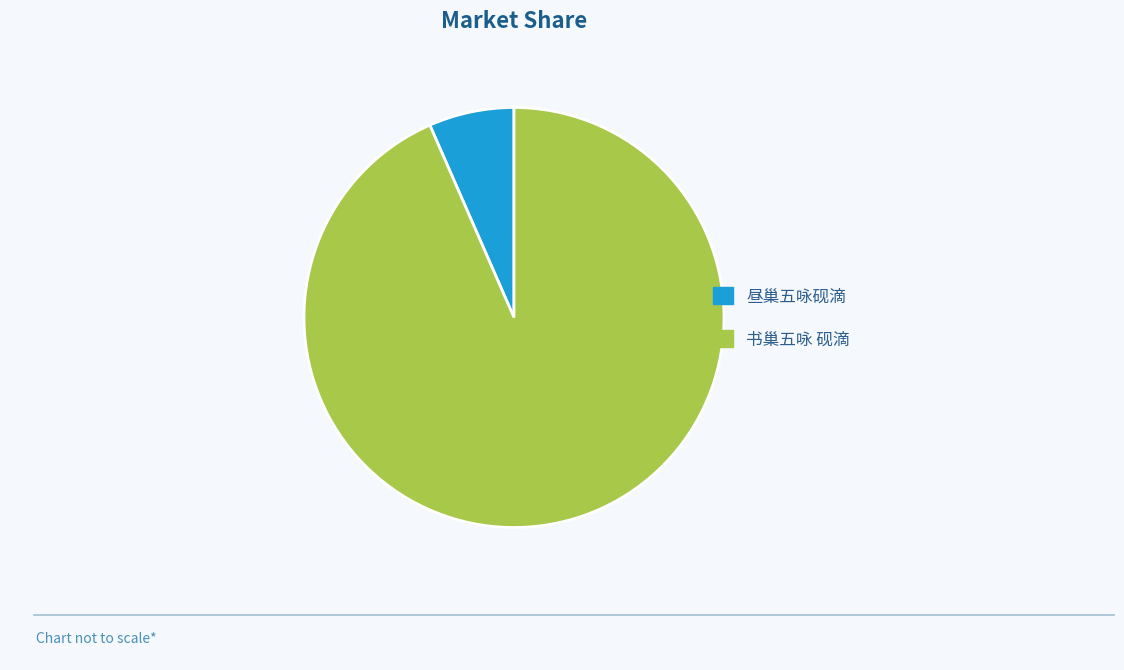

Do 昼巢五咏砚滴 and 书巢五咏 砚滴 together represent more than half of the pie?

Yes